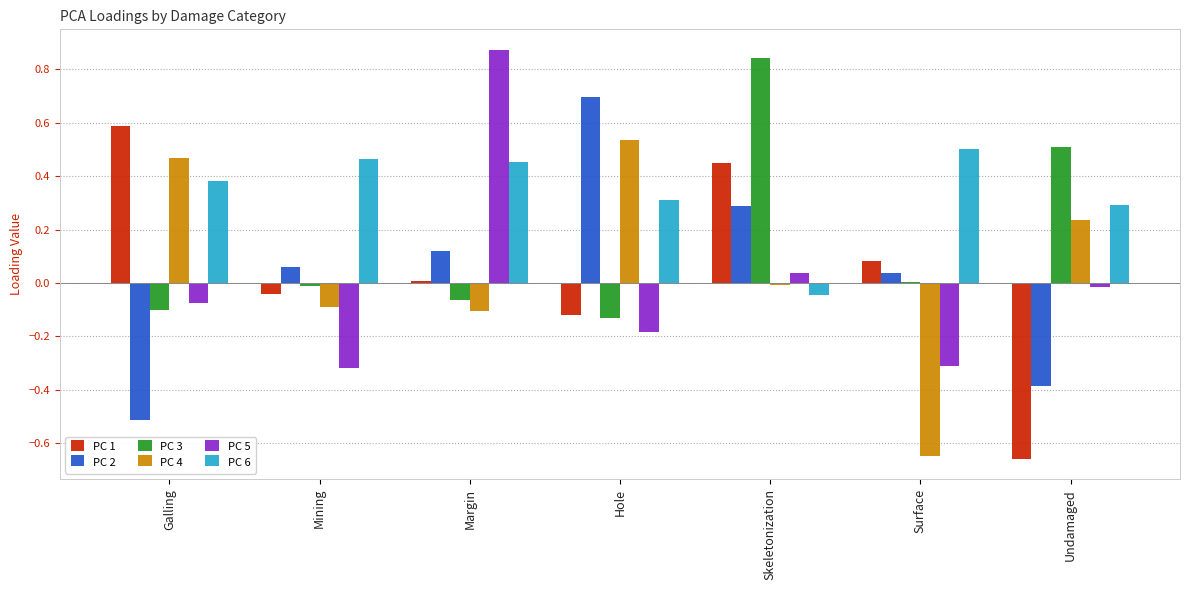

At which category is the sum across all series the highest?

Skeletonization